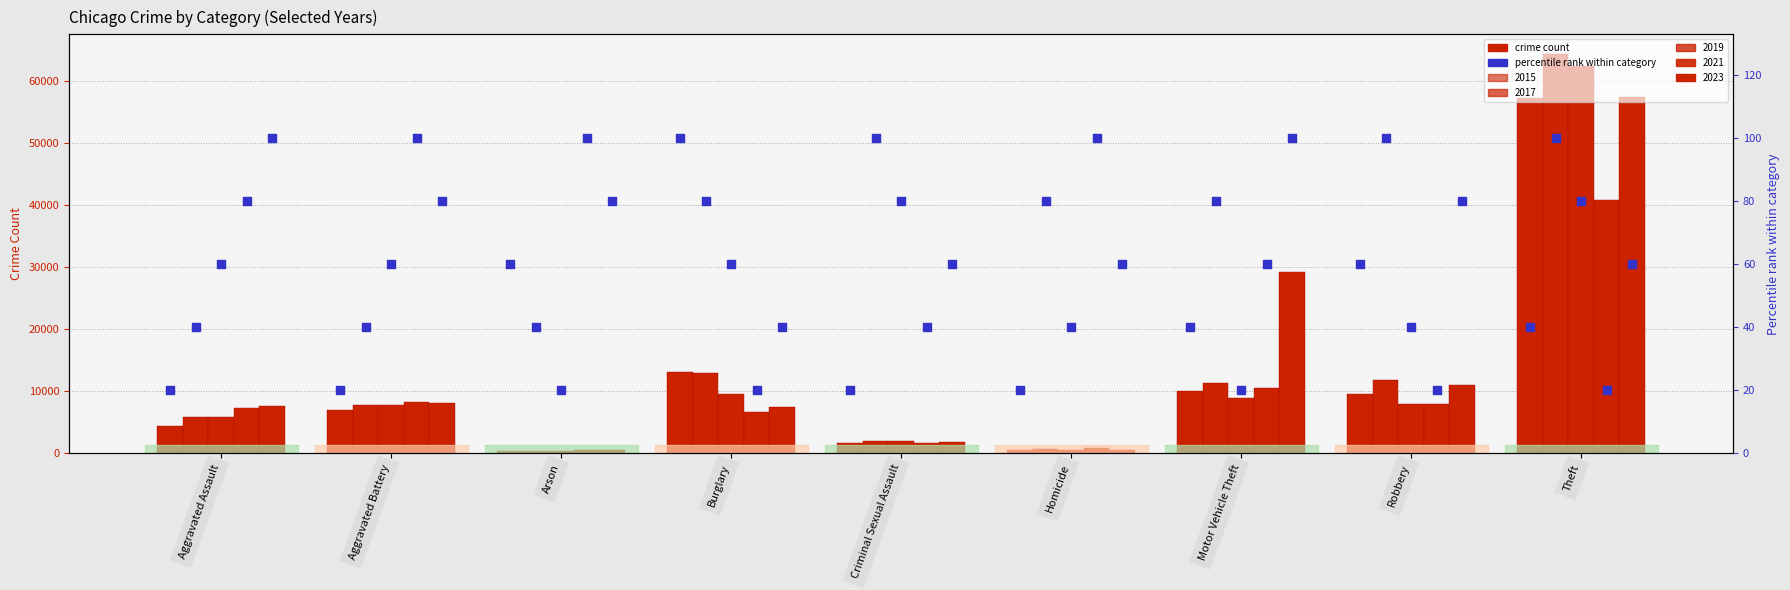

Between Burglary and Criminal Sexual Assault, which is larger?

Burglary